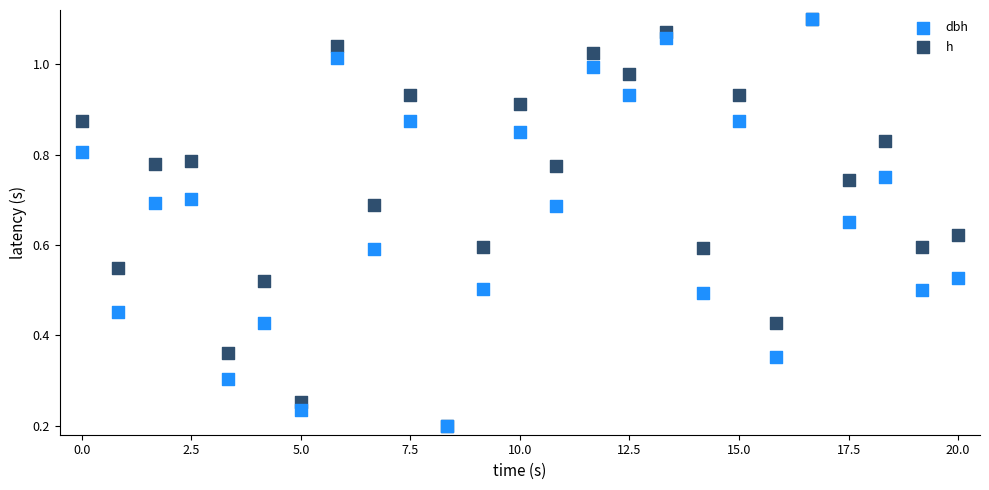

What are all the series names shown in the legend?

dbh, h